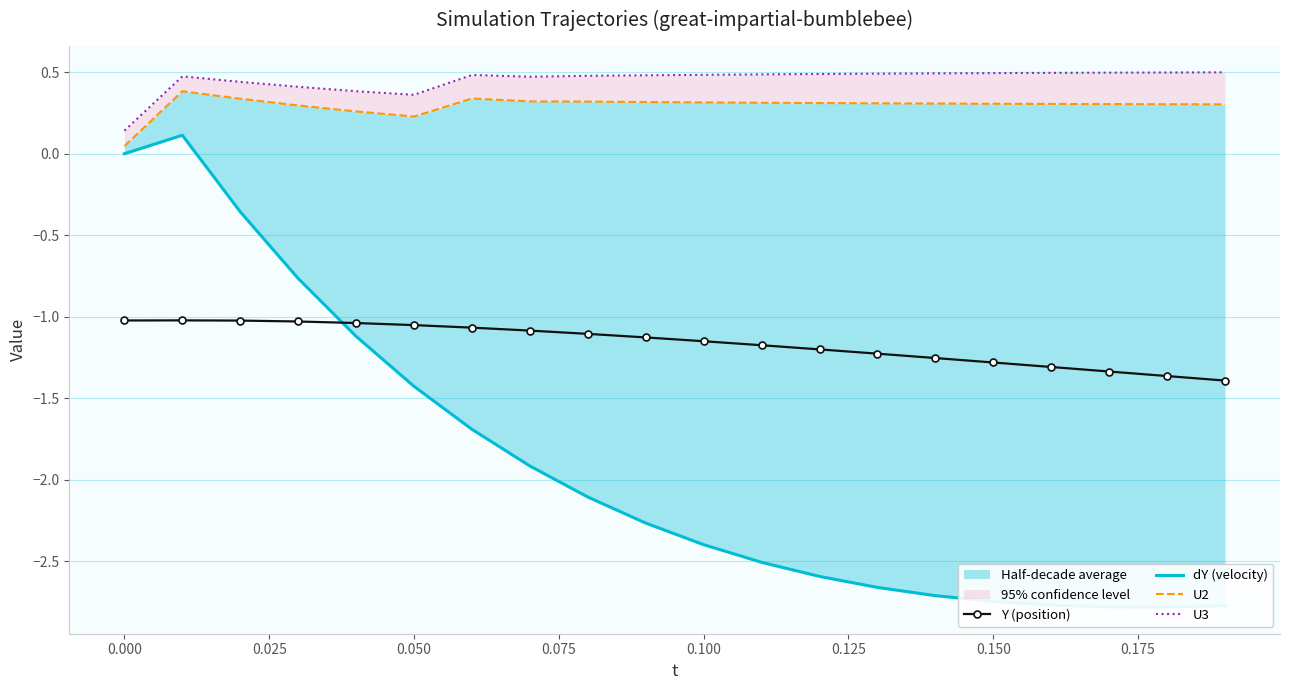

What is the maximum value shown in the chart?

0.5